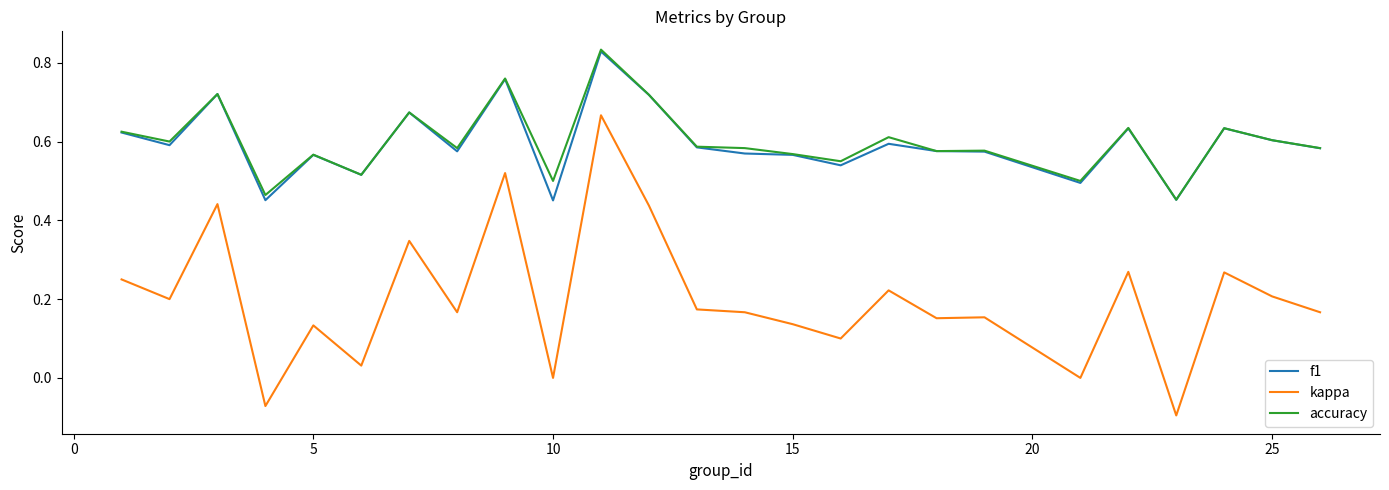

True or false: f1 and kappa cross at least once.

False